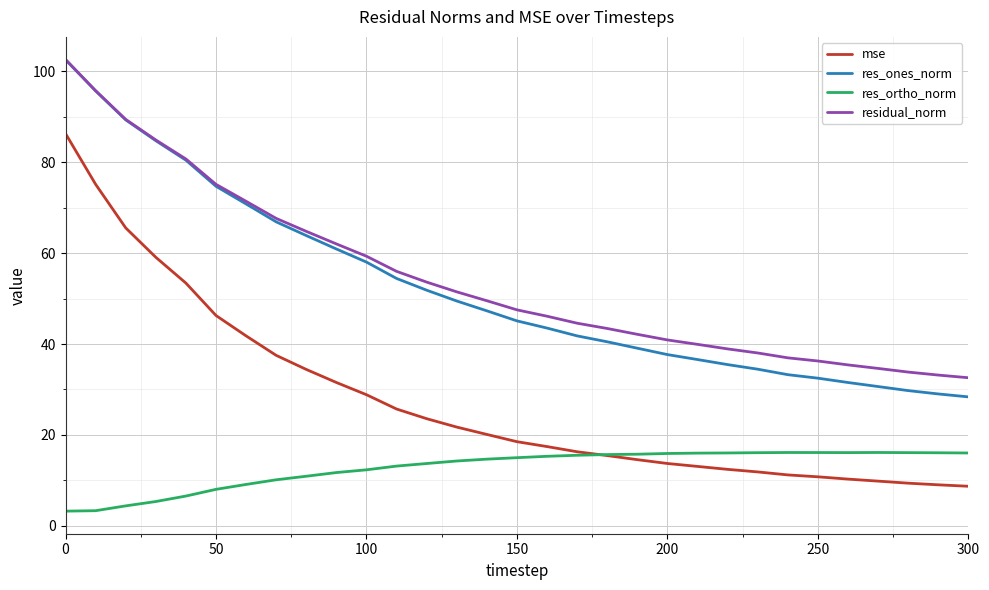

Does the chart have visible grid lines?

Yes